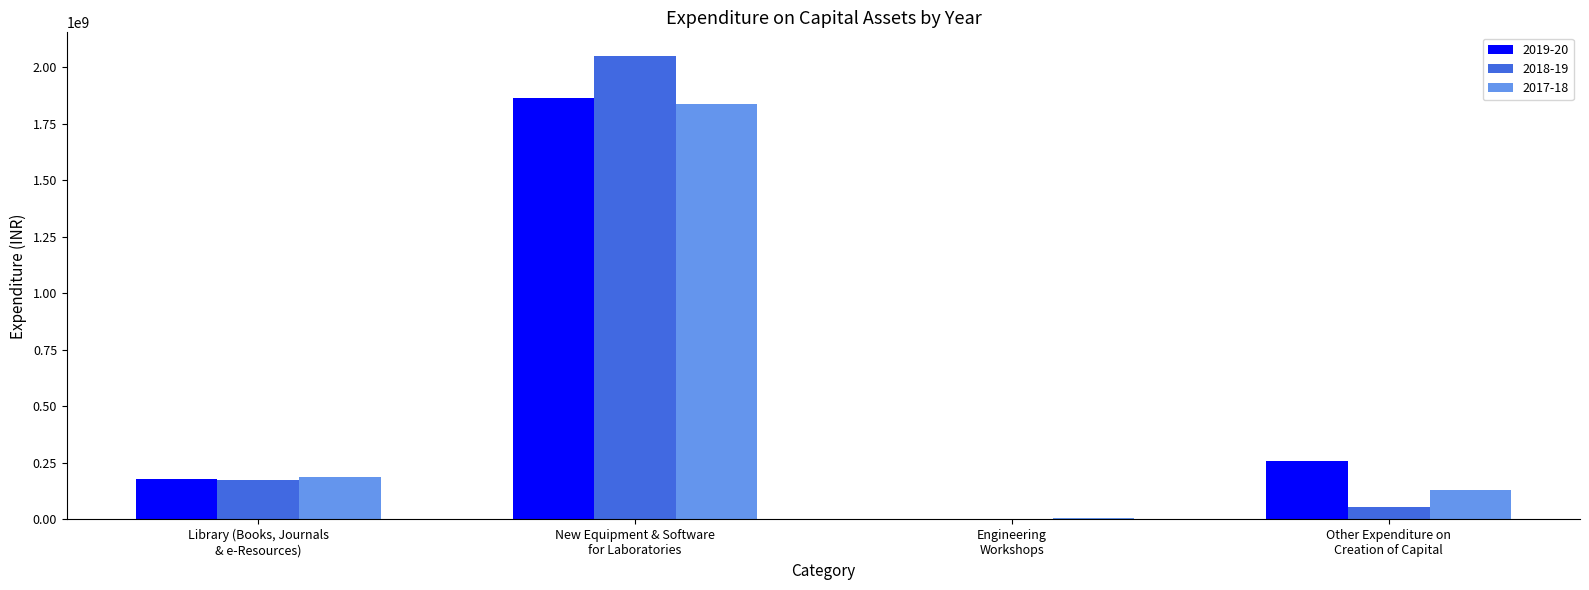

How many data points does each series have?

4